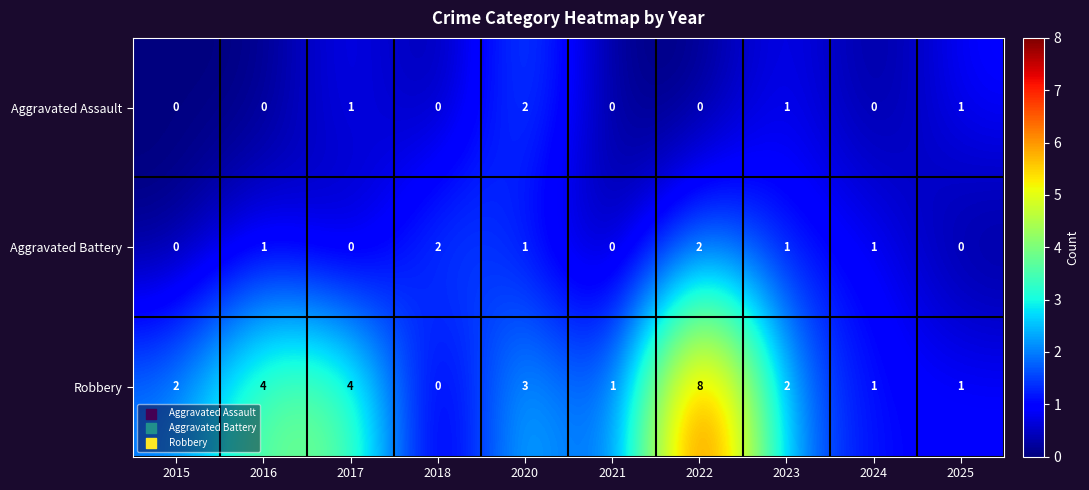

Which series has the largest range (max minus min)?

Robbery